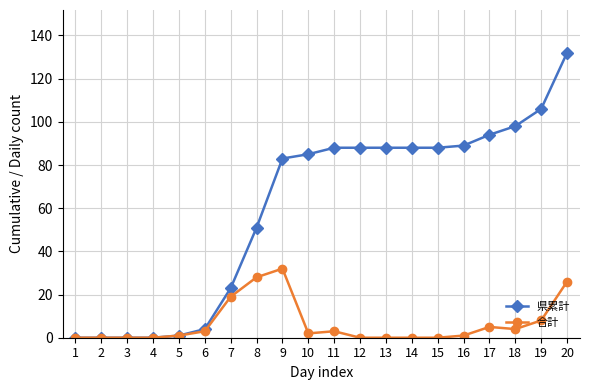

What is the maximum value for 合計?

32